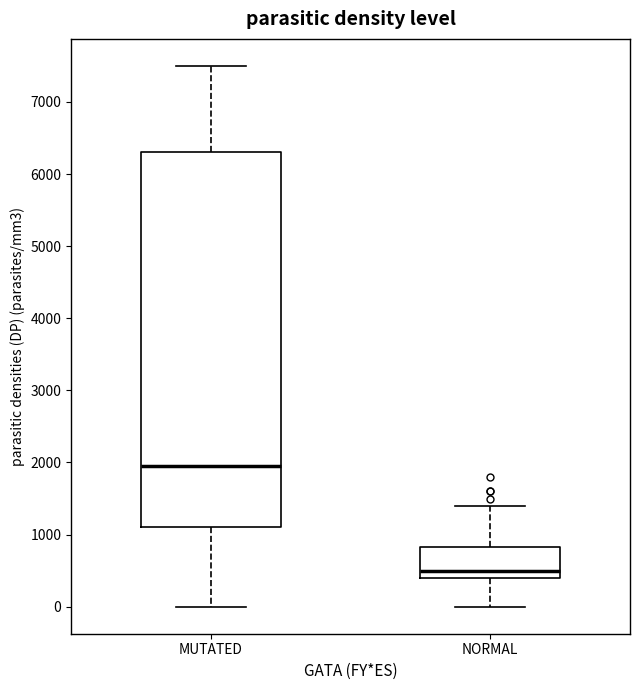

Reading left to right, transcribe this box plot: for each box, give where its median line is, the range the box spans, and where its two whiskers end, as read against the y-axis. The values are not printed on the chart, so give them approximately, as read against the axis.

MUTATED: median 2000, box 1100 to 6300, whiskers 0 to 7500
NORMAL: median 500, box 400 to 800, whiskers 0 to 1400